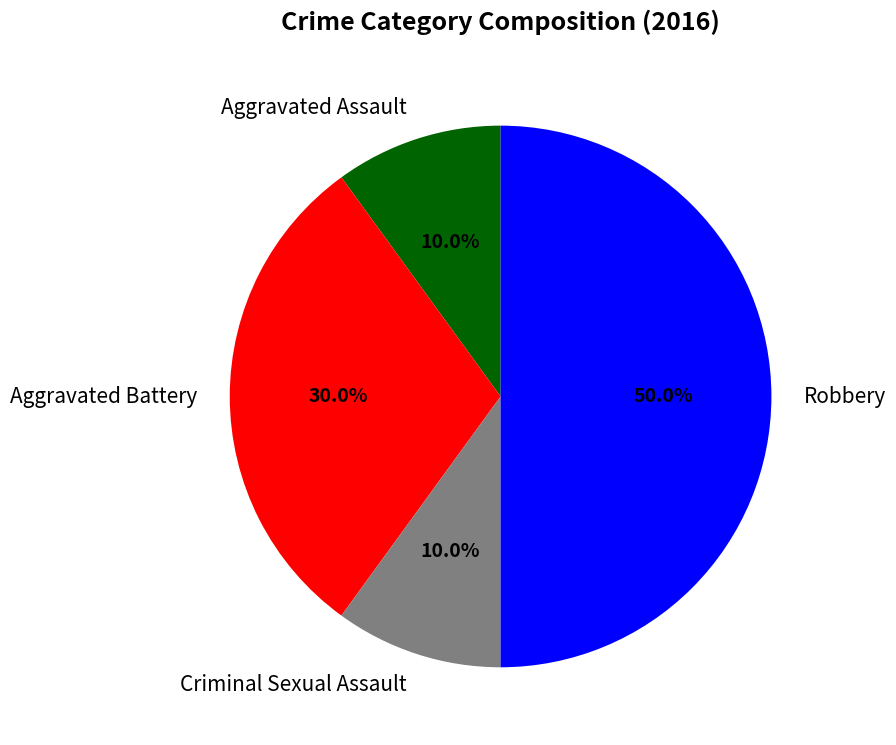

How many slices are in this pie chart?

4